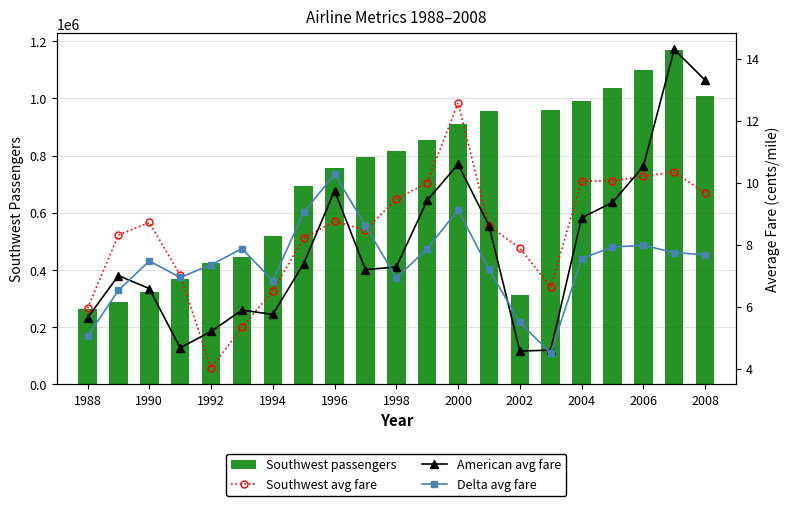

Are the bars horizontal?

No